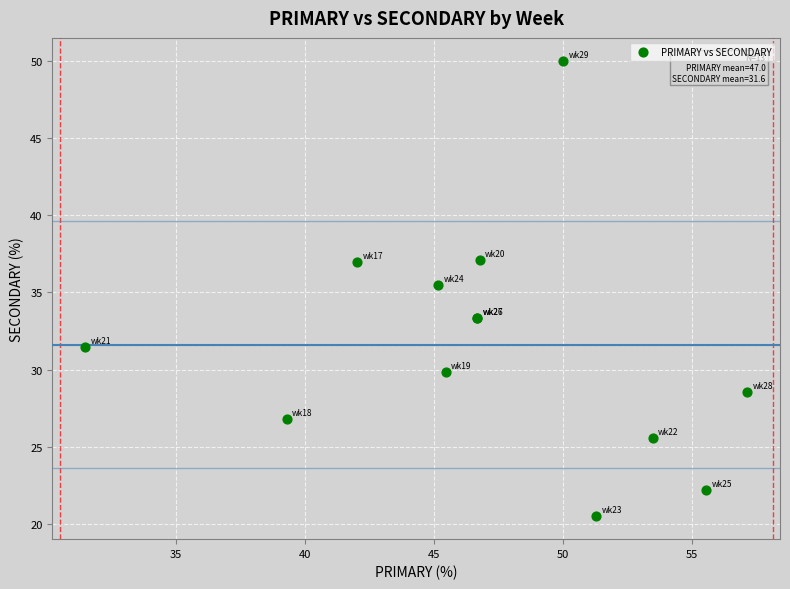

What Y value in the scatter plot is closest to 35?

35.5